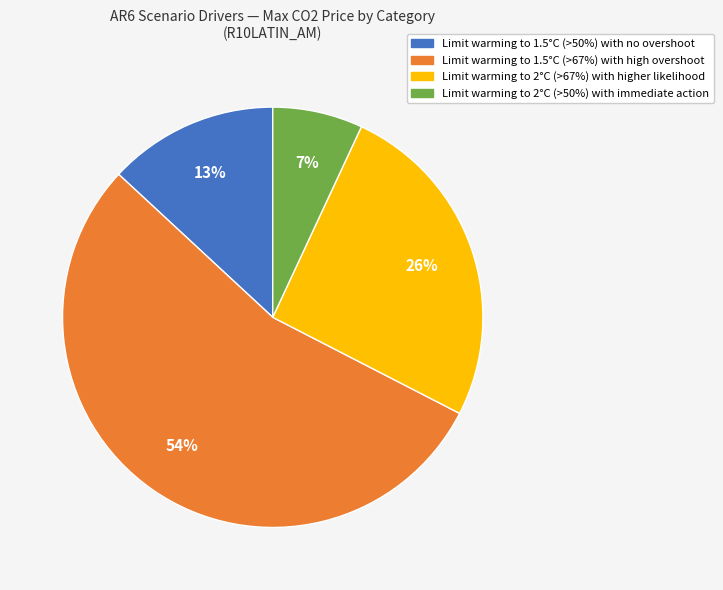

How many slices are in this pie chart?

4